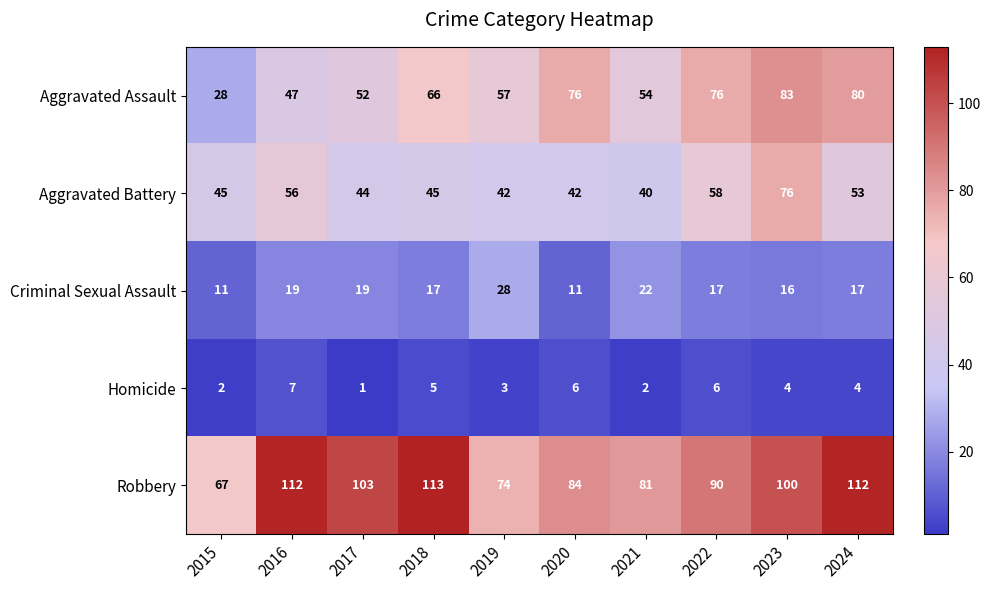

Between 2017 and 2023, which series saw the biggest shift?

Aggravated Battery